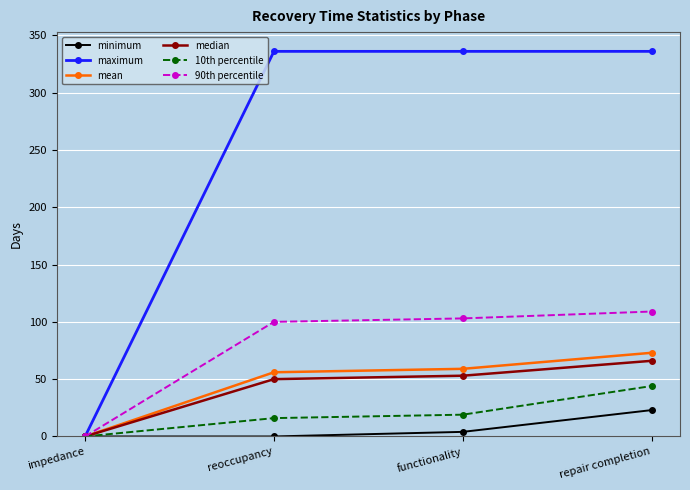

What is the difference between the minimum values at repair completion and functionality?

19